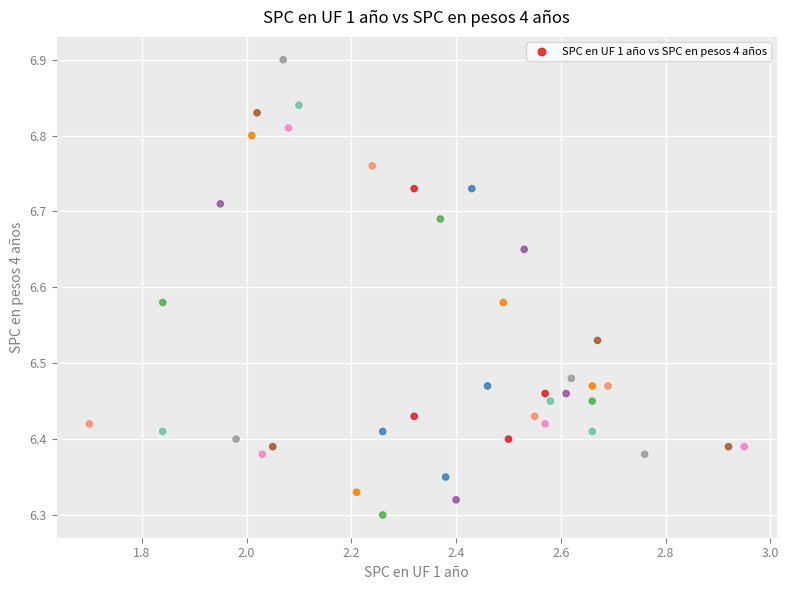

What is the range of X values (max minus min)?

1.3